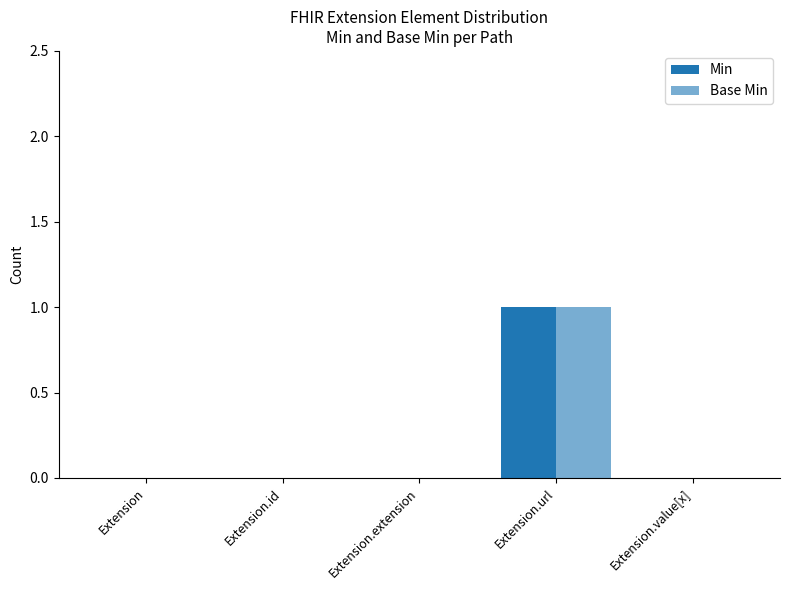

Are the bars grouped side by side (vs. stacked)?

Yes